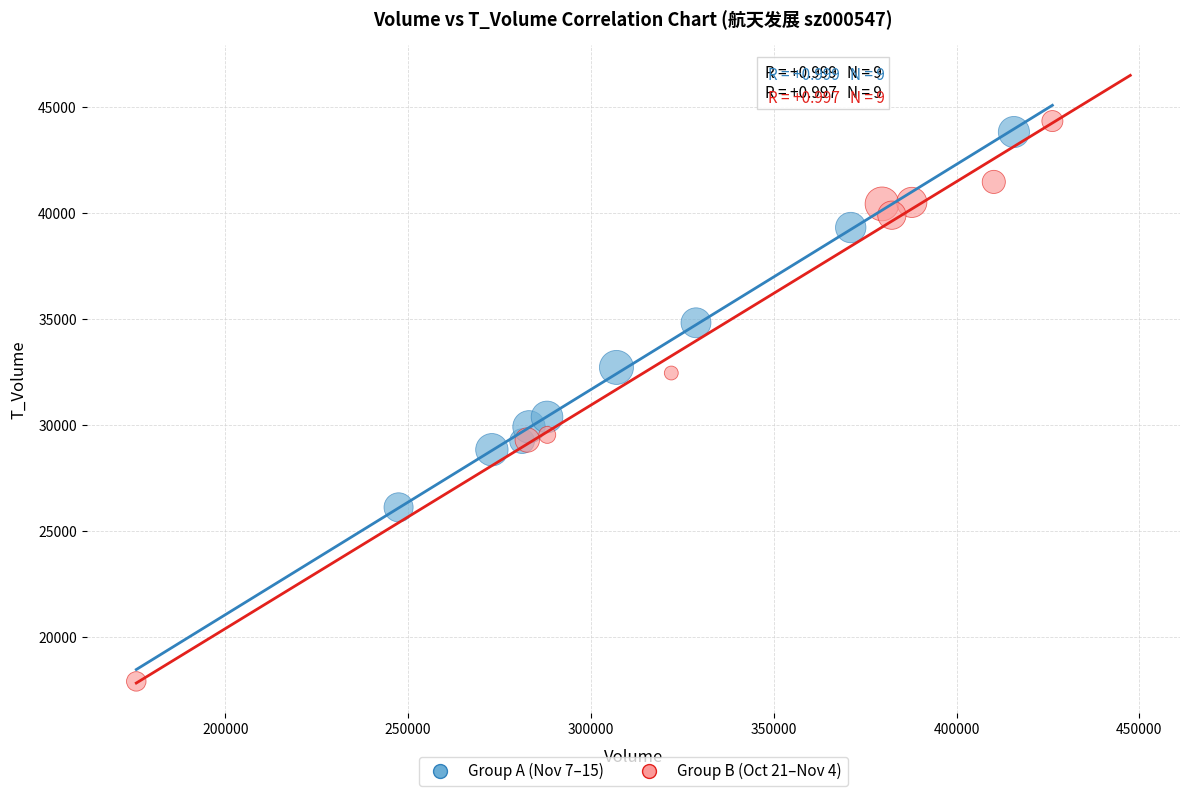

Which series reaches the maximum Y coordinate?

Group B (Oct 21–Nov 4)